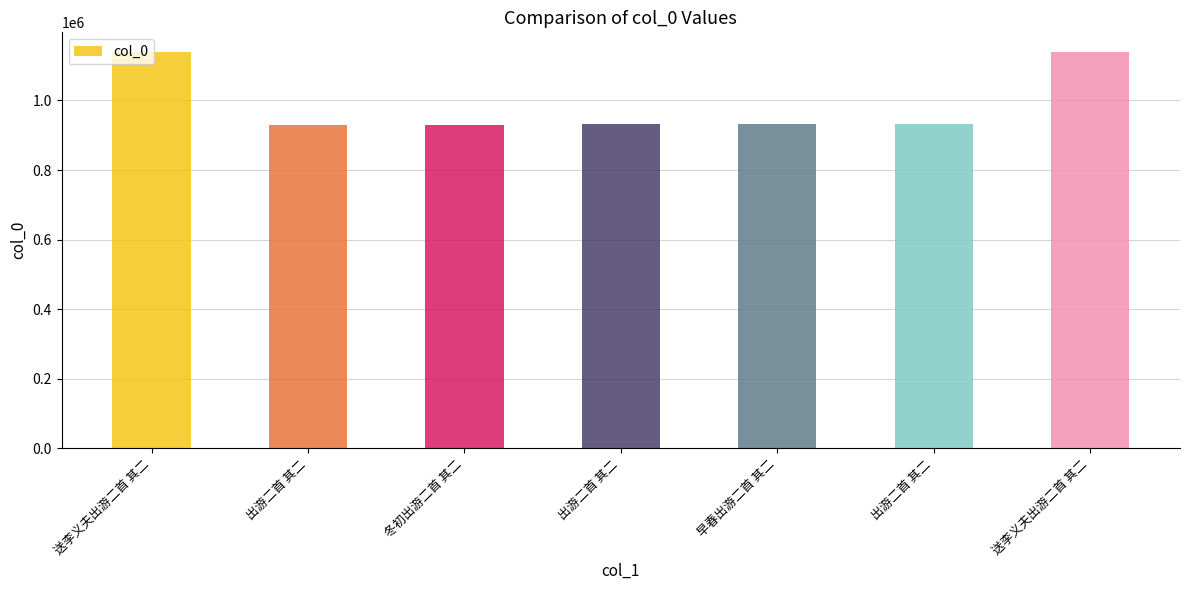

Does the chart contain any negative values?

No